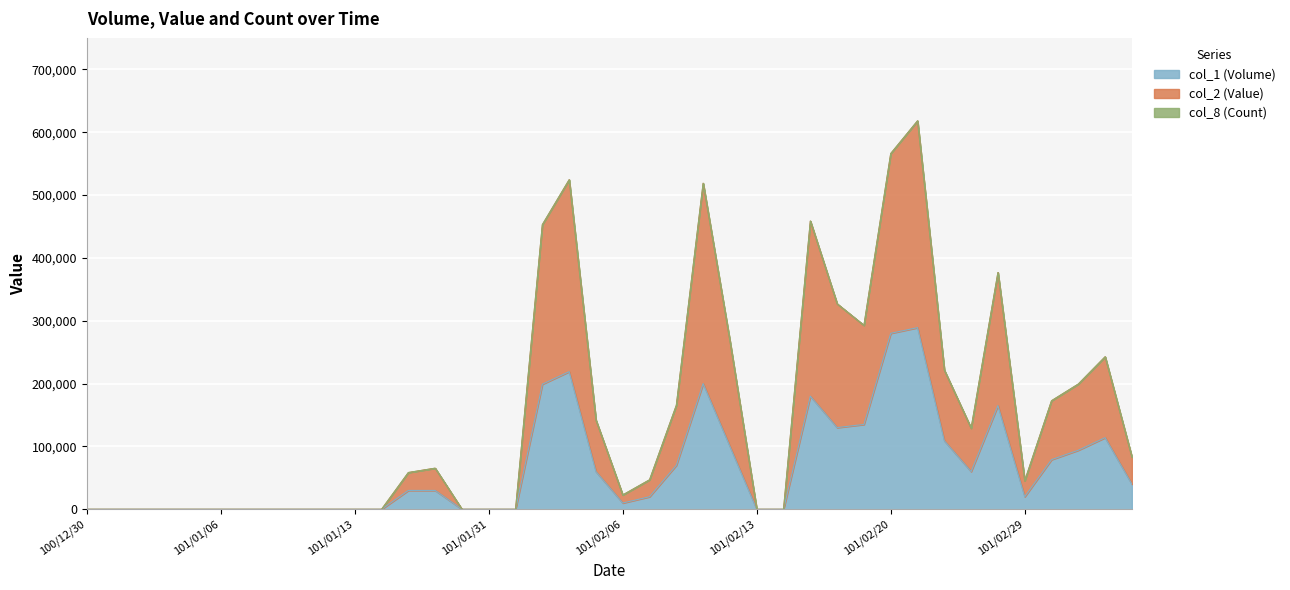

Between 101/01/12 and 101/02/16, which is larger?

101/02/16